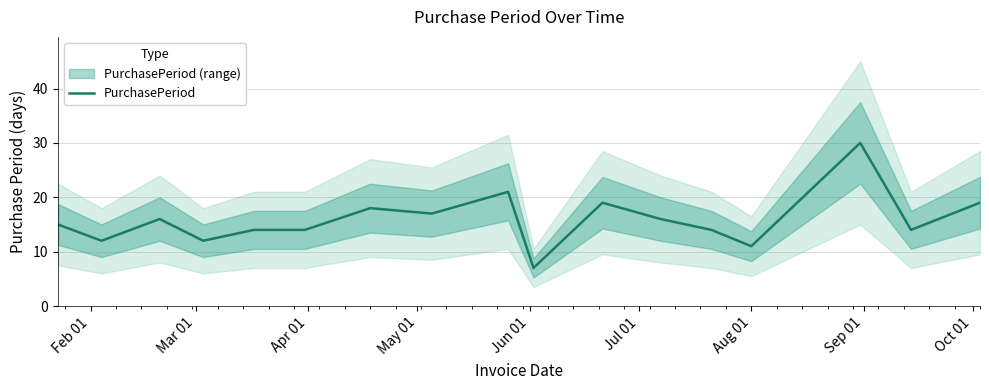

What is the minimum value shown in the chart?

7